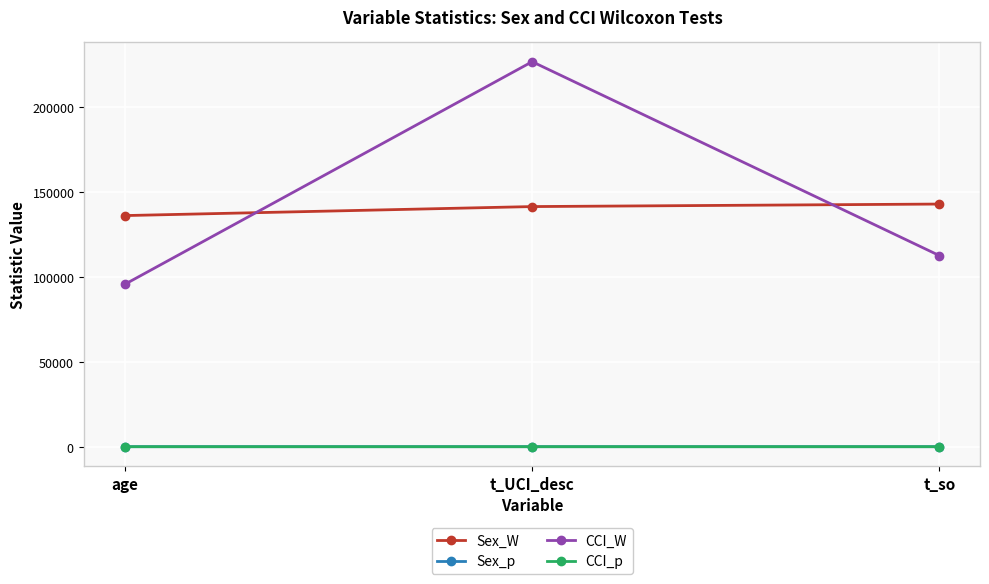

What is the difference between the CCI_W values at t_UCI_desc and t_so?

114227.5